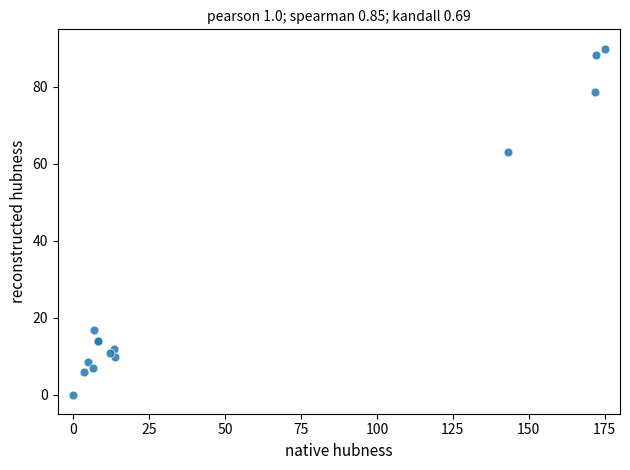

What Y value in the scatter plot is closest to 45?

63.0